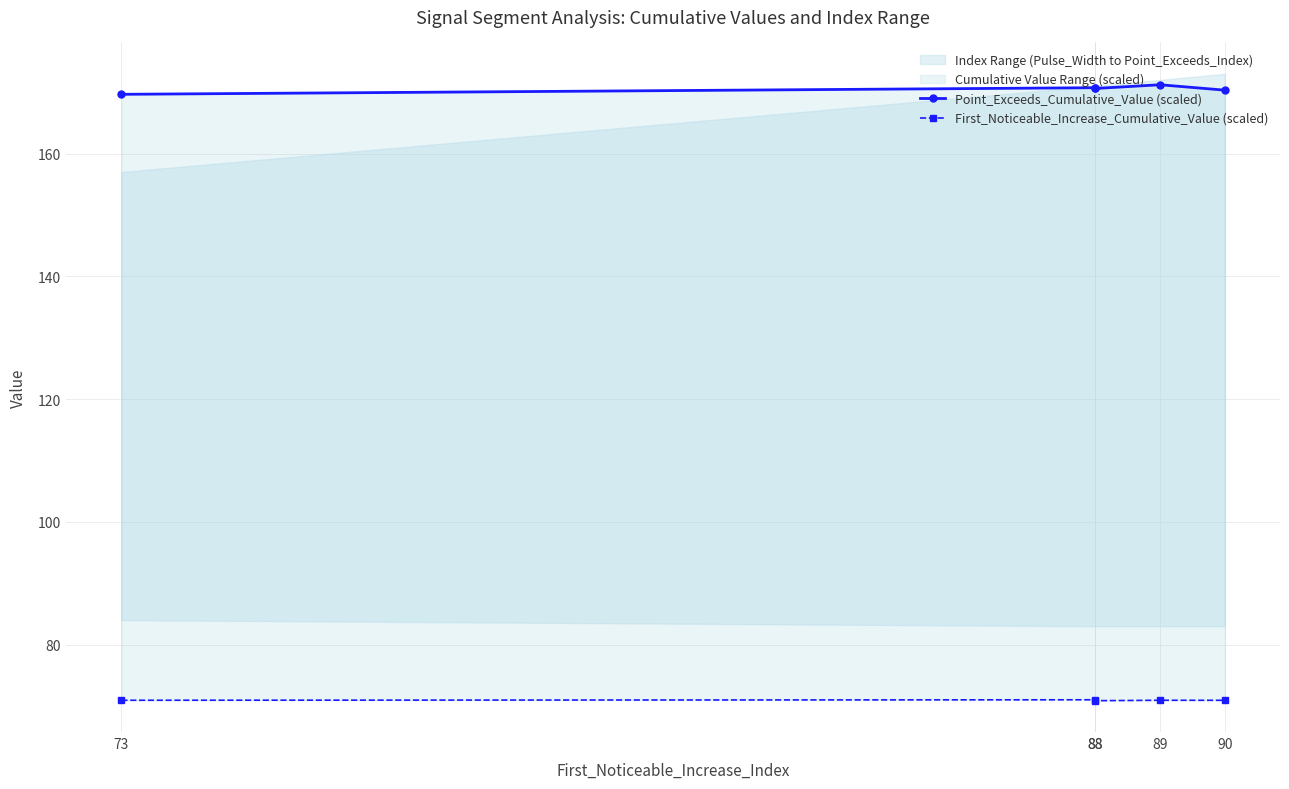

Rank the categories by First_Noticeable_Increase_Cumulative_Value (scaled) value from highest to lowest.

88, 73, 89, 90, 88